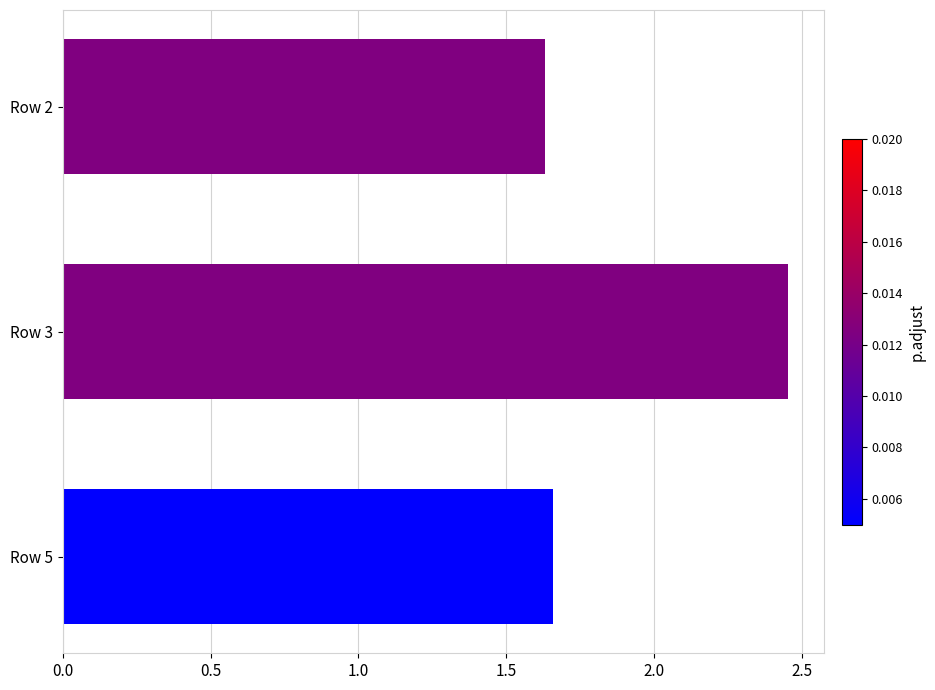

Which label corresponds to the largest value in the chart?

Row 3